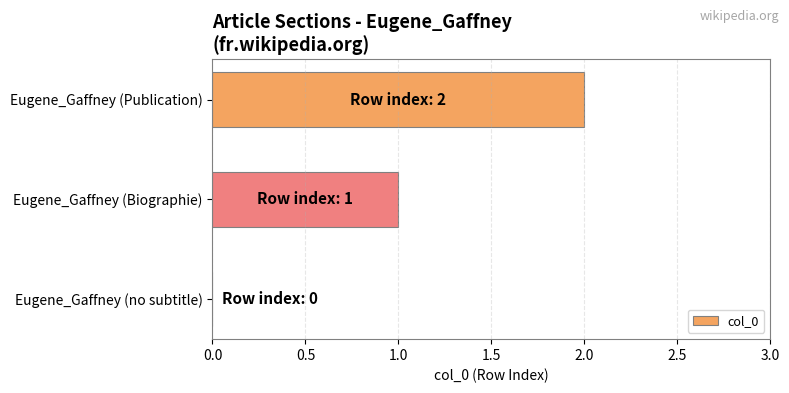

The value at Eugene_Gaffney (Publication) is 2. True or false?

True